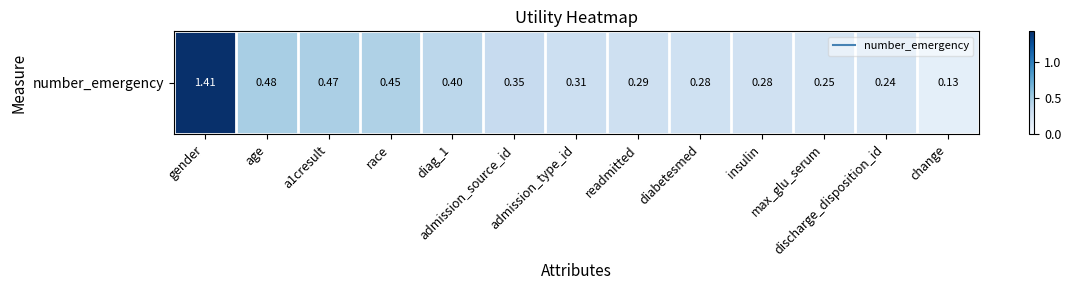

What is the difference between the values at admission_type_id and change?

0.2